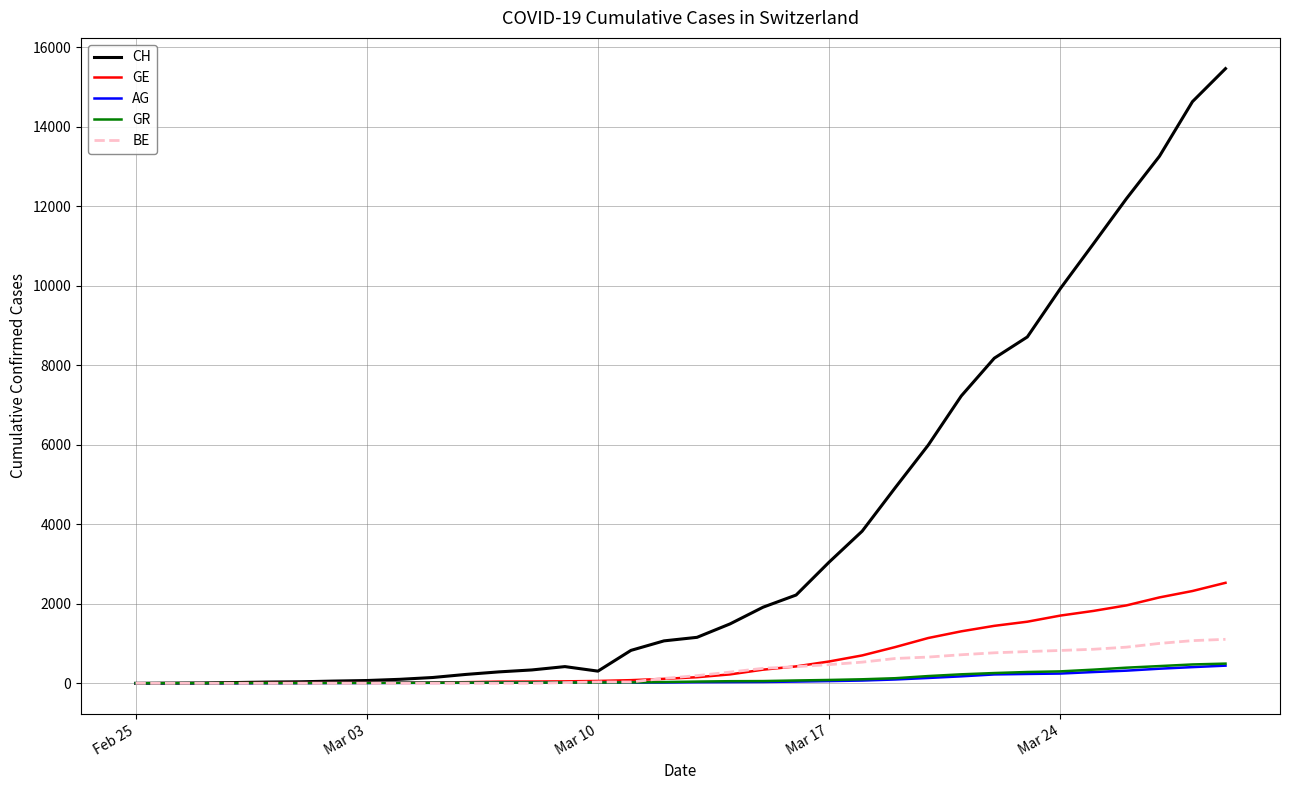

Which series has the largest total across all categories?

CH